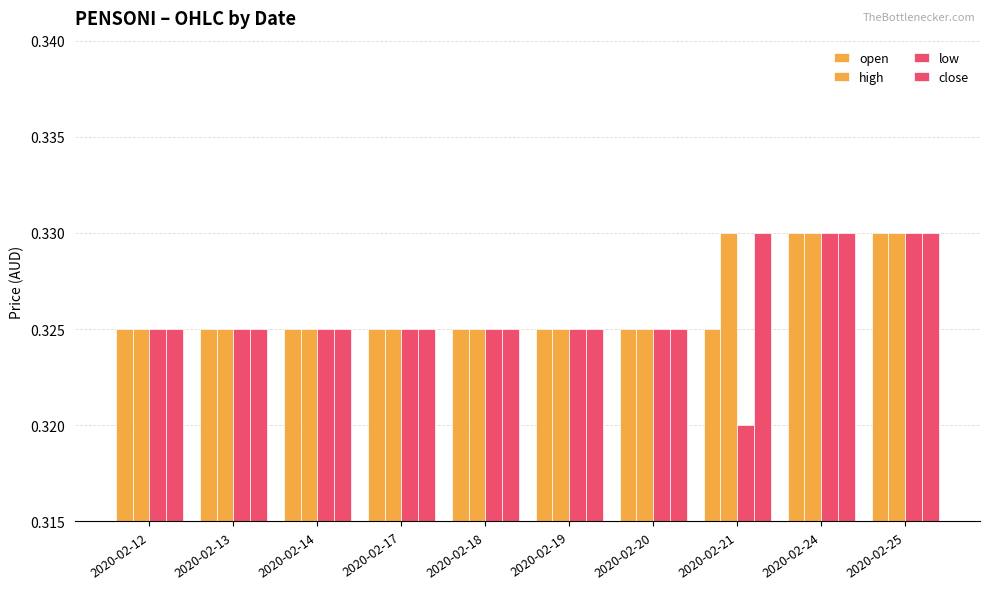

What is the total value across all series at 2020-02-17?

1.3